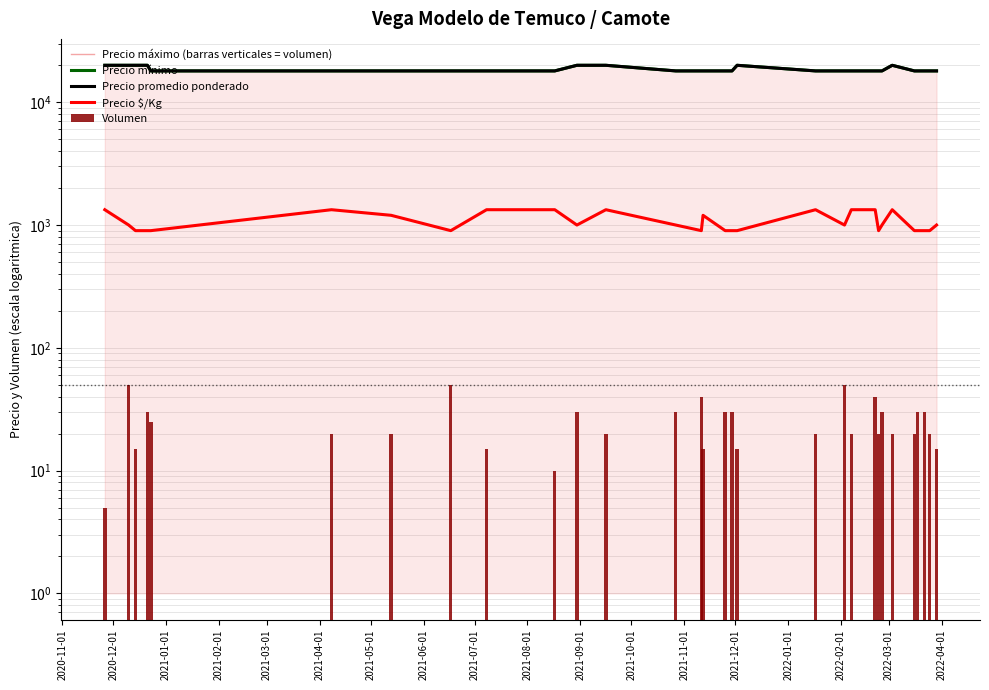

Count the number of data series in this chart.

5